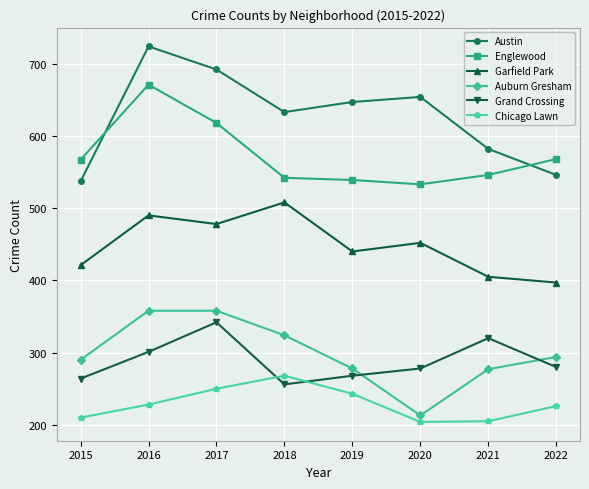

How many categories are shown in the chart?

8